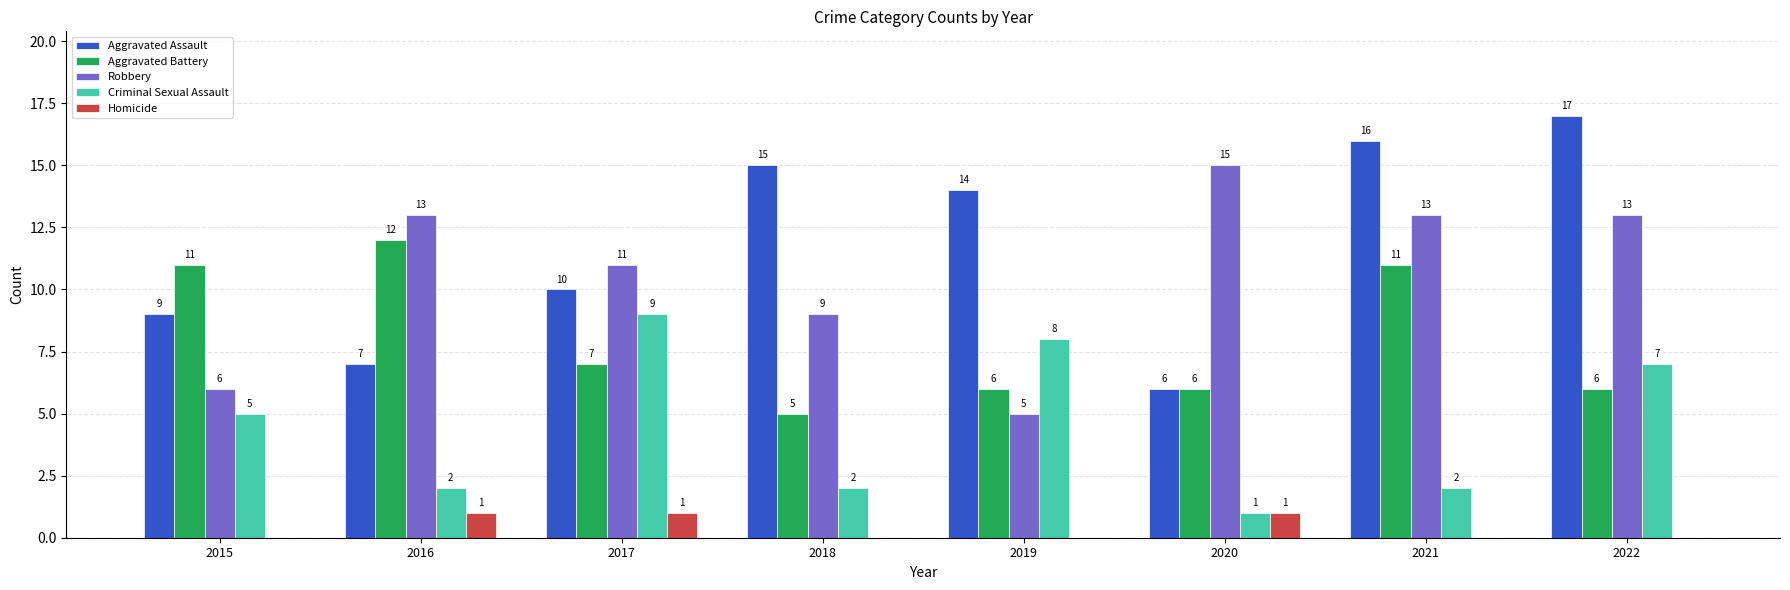

Which category has the highest value across all series?

2022